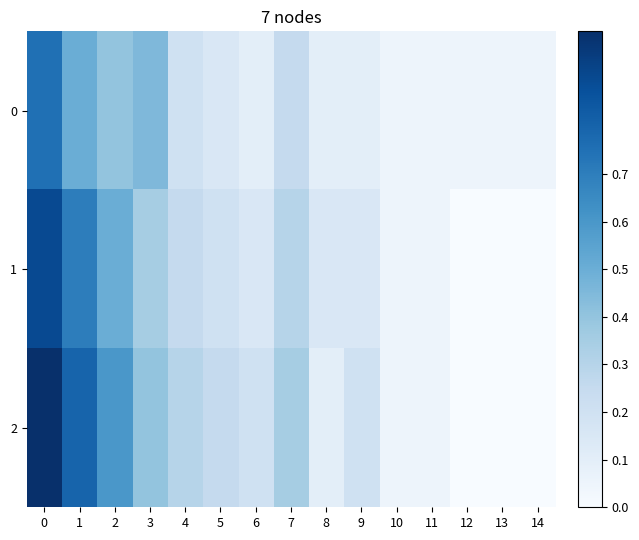

Reading right to left, extract all data points from this chart.

0: 14=0.1	13=0.1	12=0.1	11=0.1	10=0.1	9=0.1	8=0.1	7=0.2	6=0.1	5=0.1	4=0.2	3=0.5	2=0.4	1=0.5	0=0.8
1: 14=0.0	13=0.0	12=0.0	11=0.1	10=0.1	9=0.1	8=0.1	7=0.3	6=0.1	5=0.2	4=0.2	3=0.3	2=0.5	1=0.7	0=0.9
2: 14=0.0	13=0.0	12=0.0	11=0.1	10=0.1	9=0.2	8=0.1	7=0.3	6=0.2	5=0.2	4=0.3	3=0.4	2=0.6	1=0.8	0=1.0